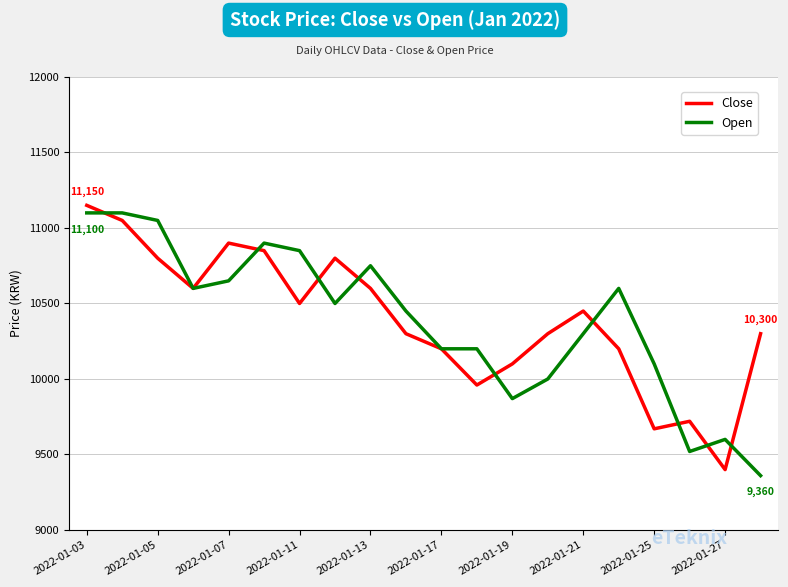

What is the highest value of the Open series?

11100